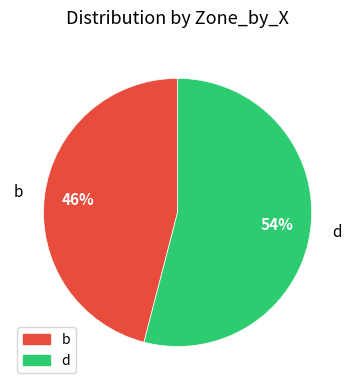

What is the largest slice in the pie chart?

d